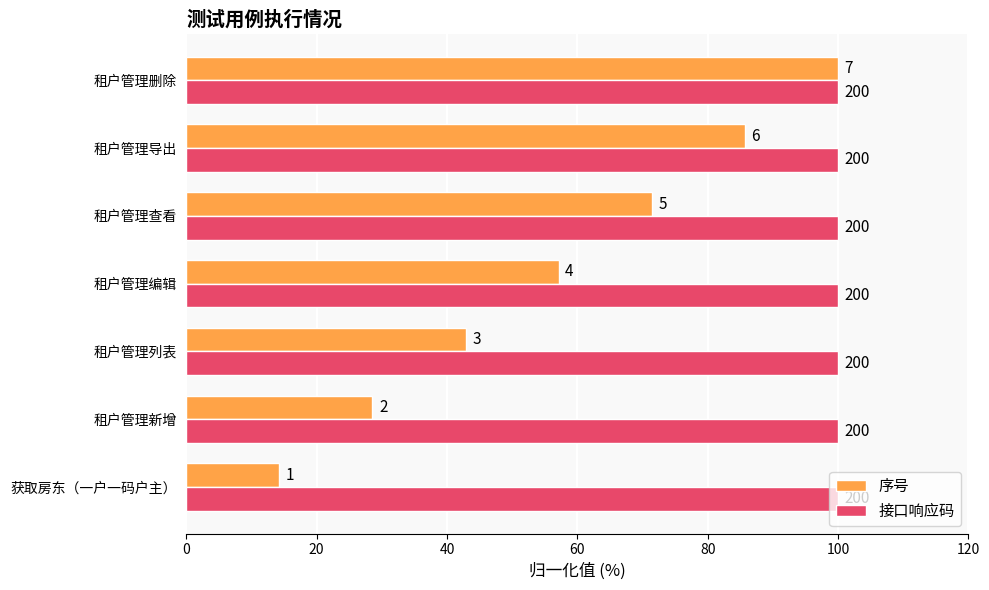

What are all the series names shown in the legend?

序号, 接口响应码